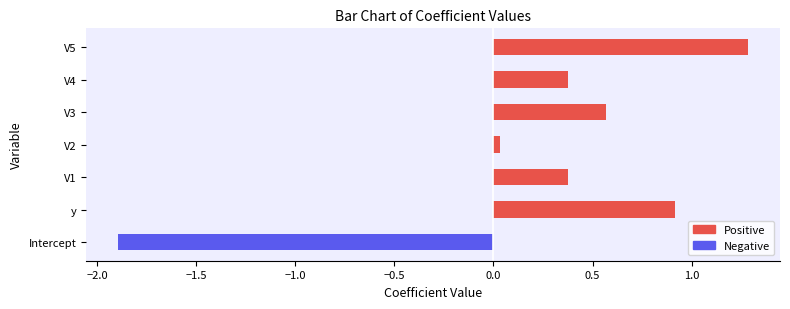

How many bars are there in total?

7